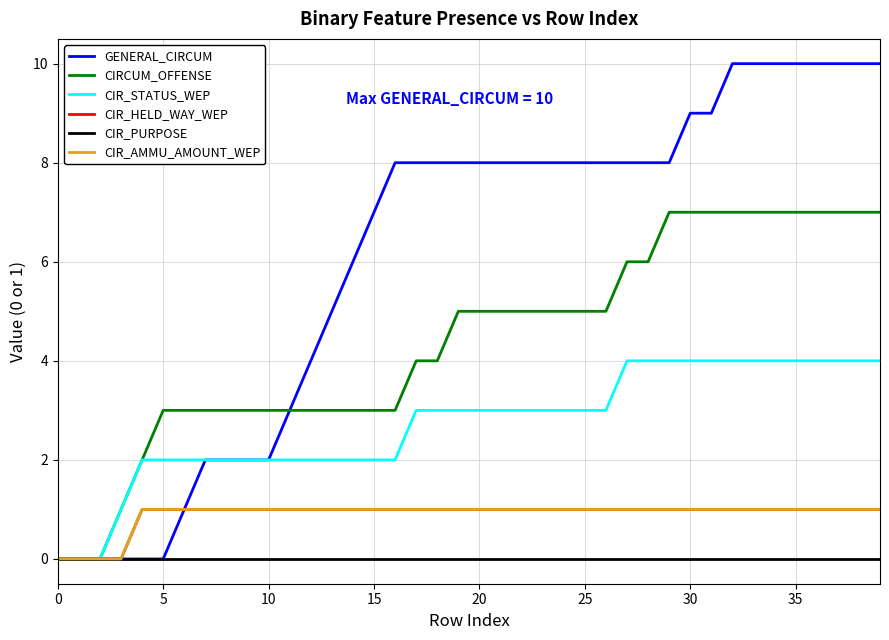

How many lines are shown in the chart?

6